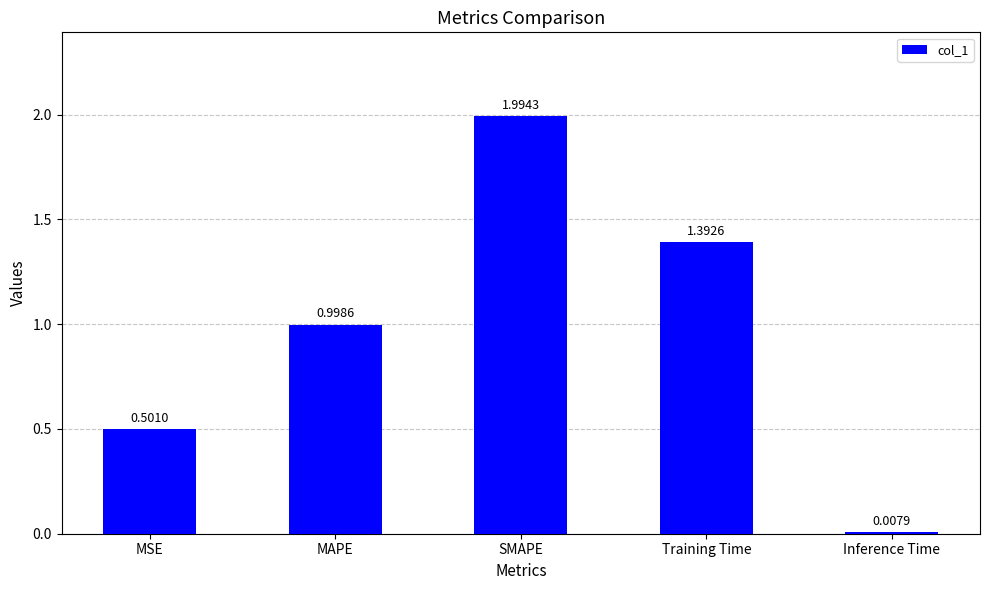

What is the maximum value shown in the chart?

2.0